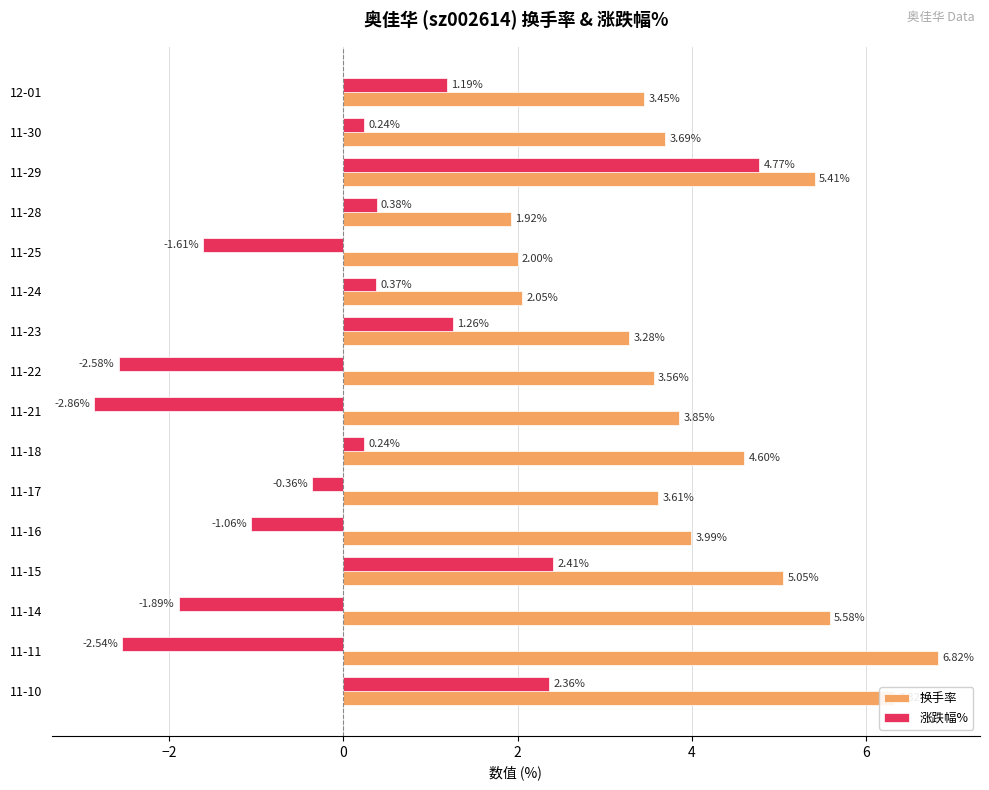

What is the sum of all 换手率 values?

65.2